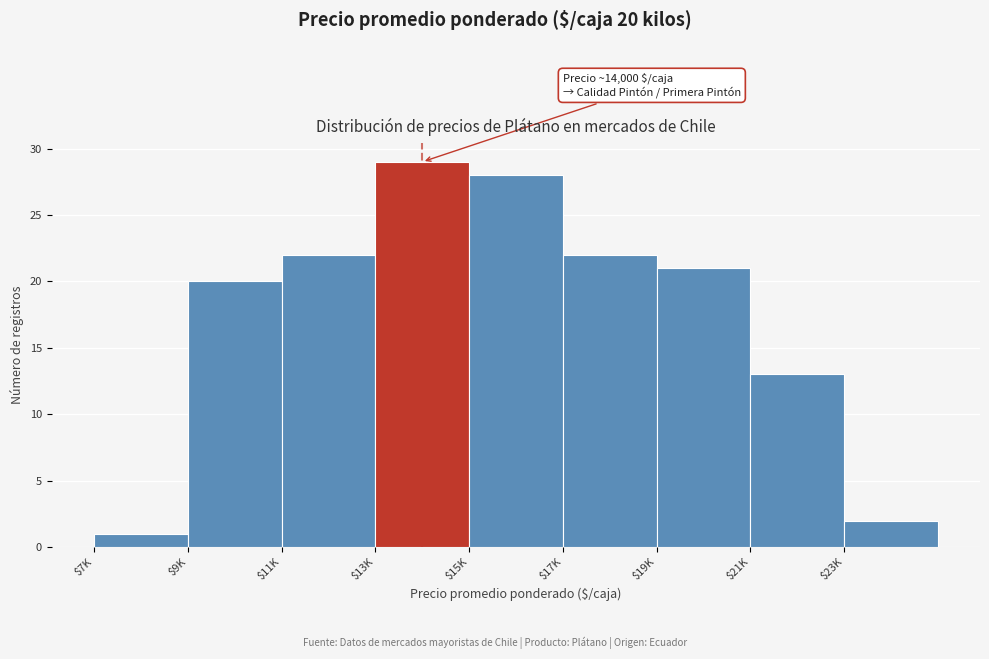

Reading left to right, what are all the values shown in this chart?

1	20	22	29	28	22	21	13	2